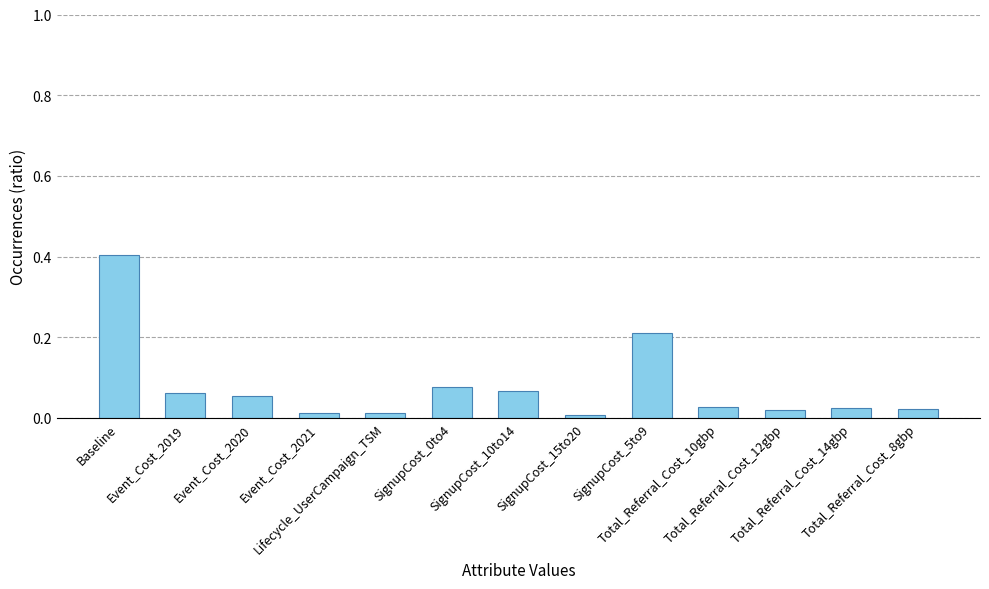

What is the sum of all values?

1.0